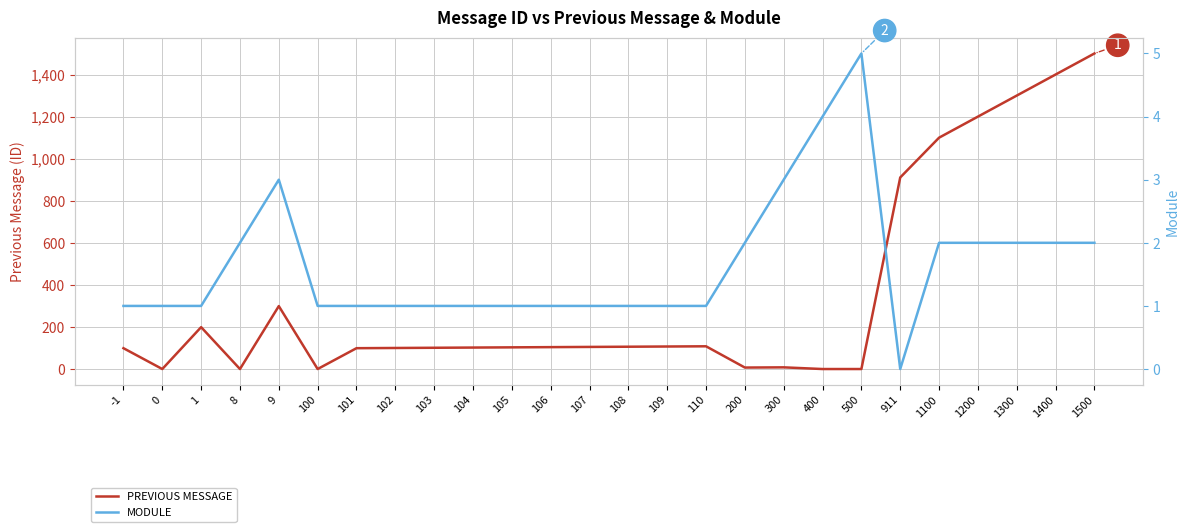

The value of MODULE at 110 is 1. True or false?

True